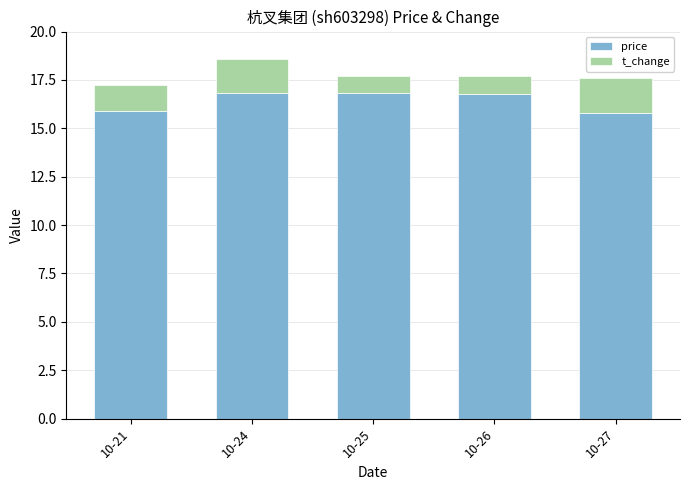

At which category is the sum across all series the highest?

10-24